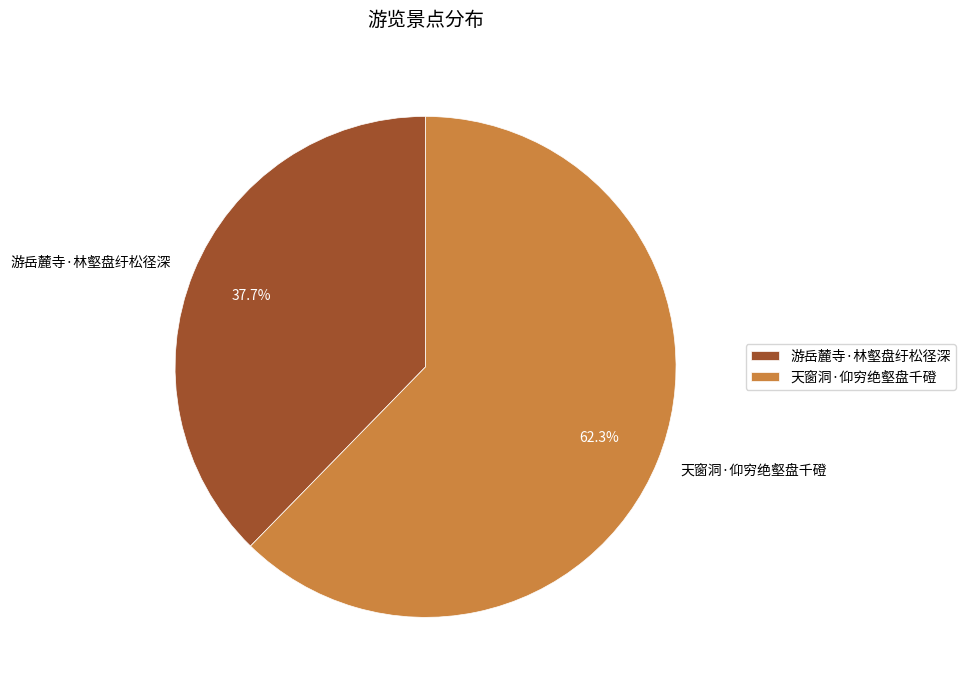

True or false: 游岳麓寺·林壑盘纡松径深 accounts for 31% of the total.

False